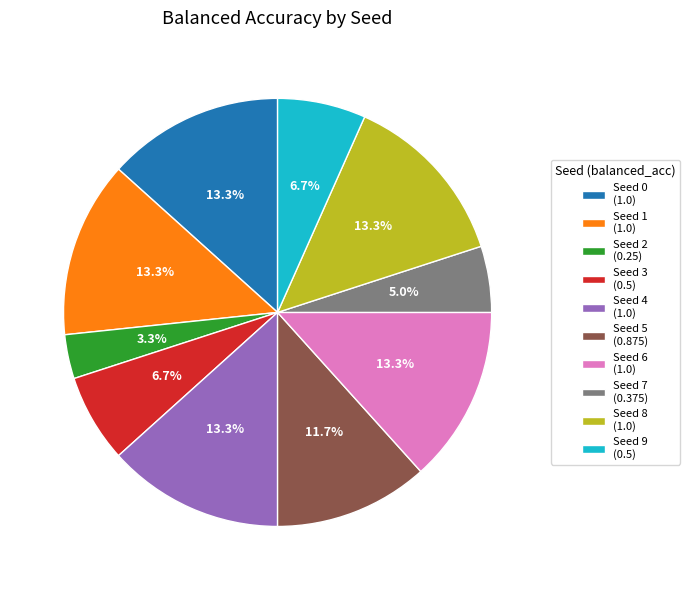

Does any single category account for the majority?

No